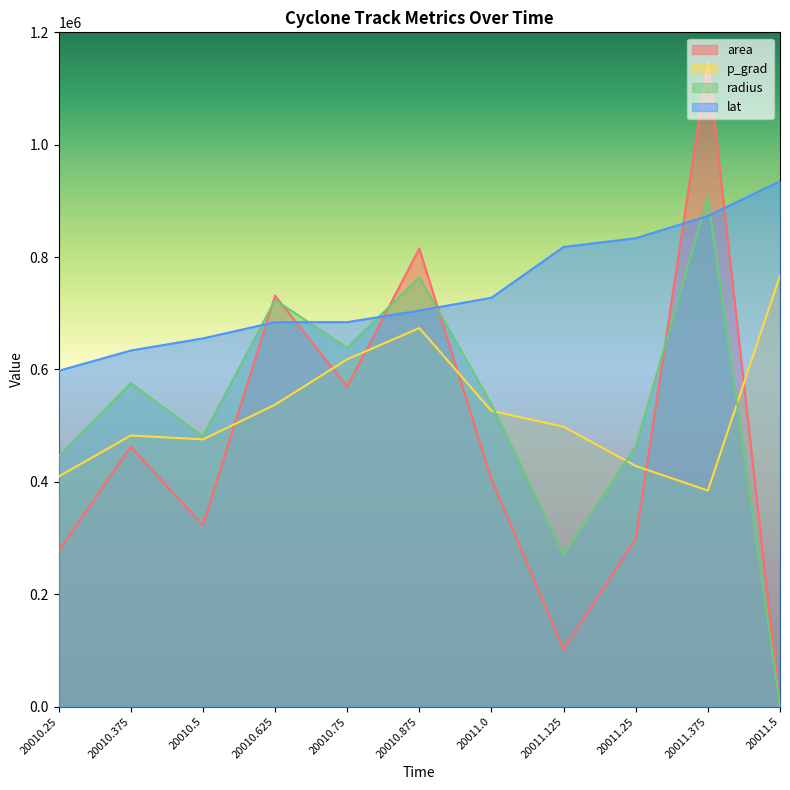

Does the chart have visible grid lines?

No